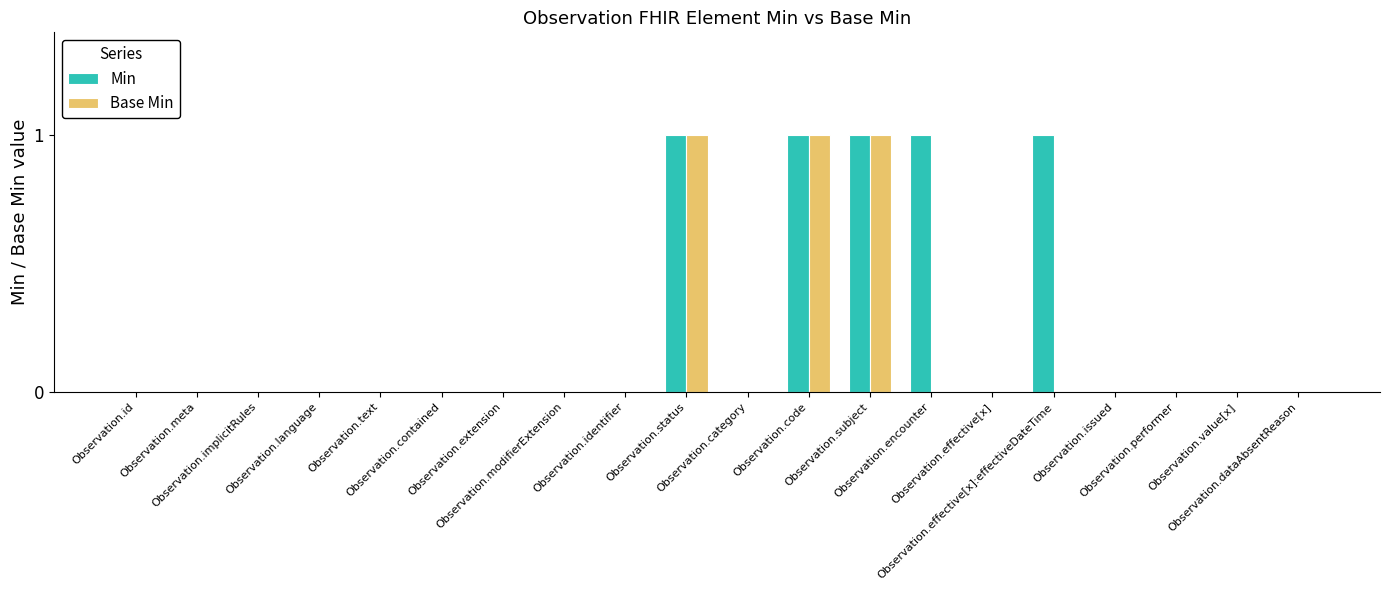

What are all the series names shown in the legend?

Min, Base Min